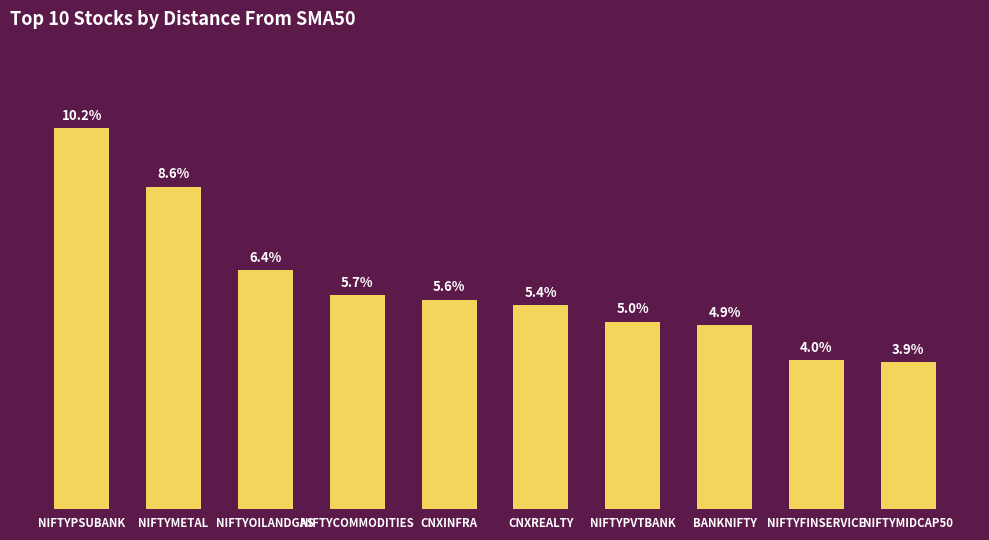

Which category has the highest value across all series?

NIFTYPSUBANK